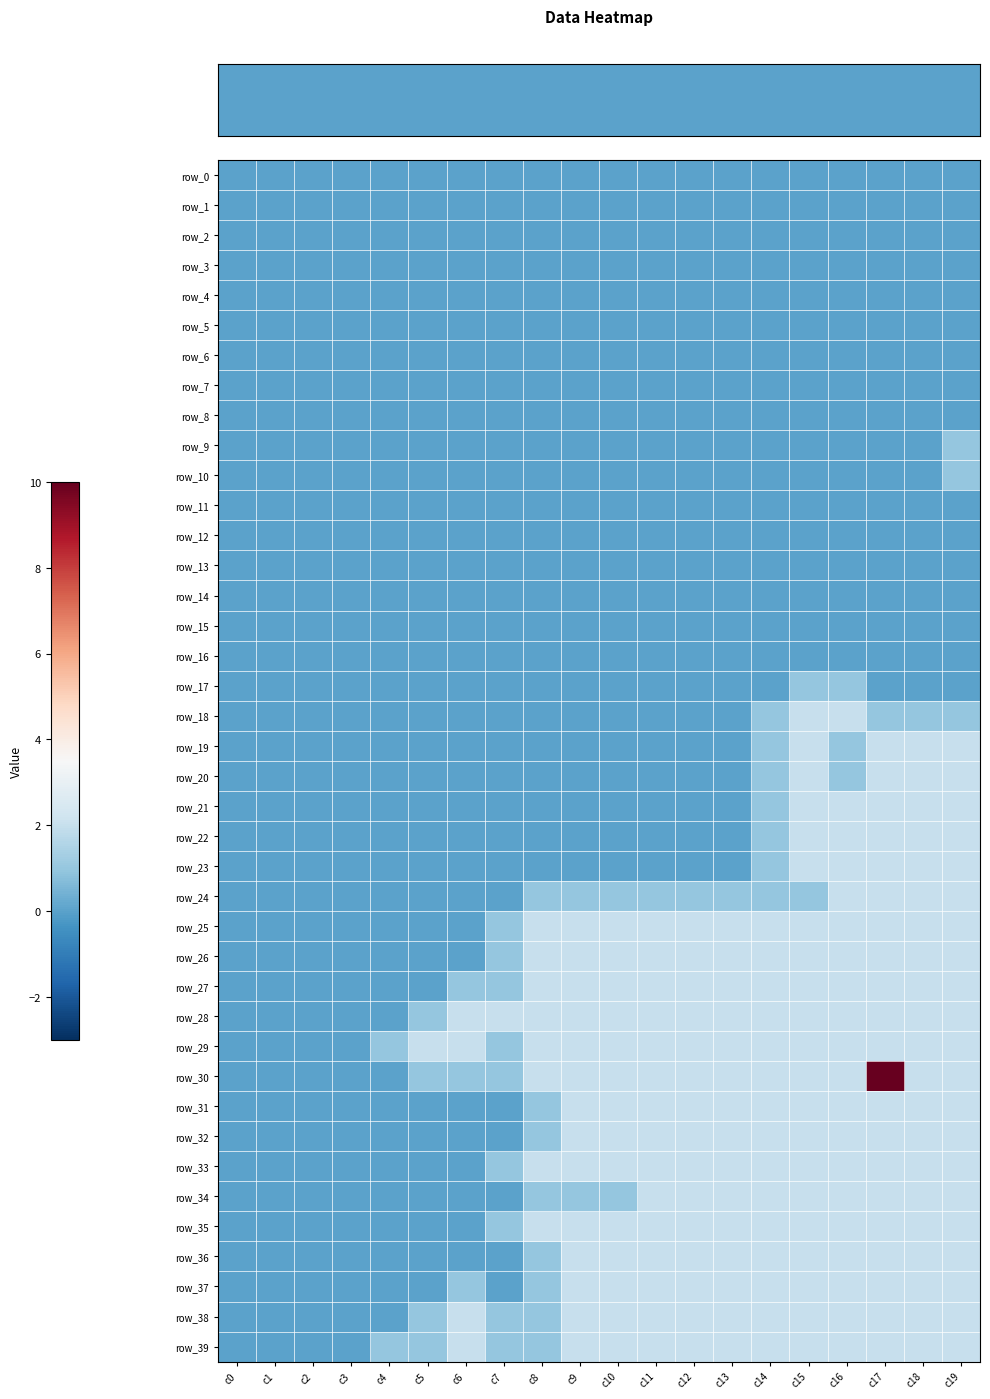

Is the value of row_28 at c2 greater than the value of row_23 at c4?

No